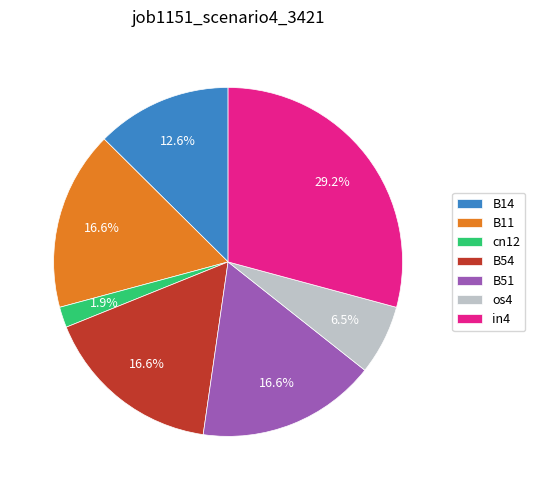

Does B54 account for over 50% of the chart?

No